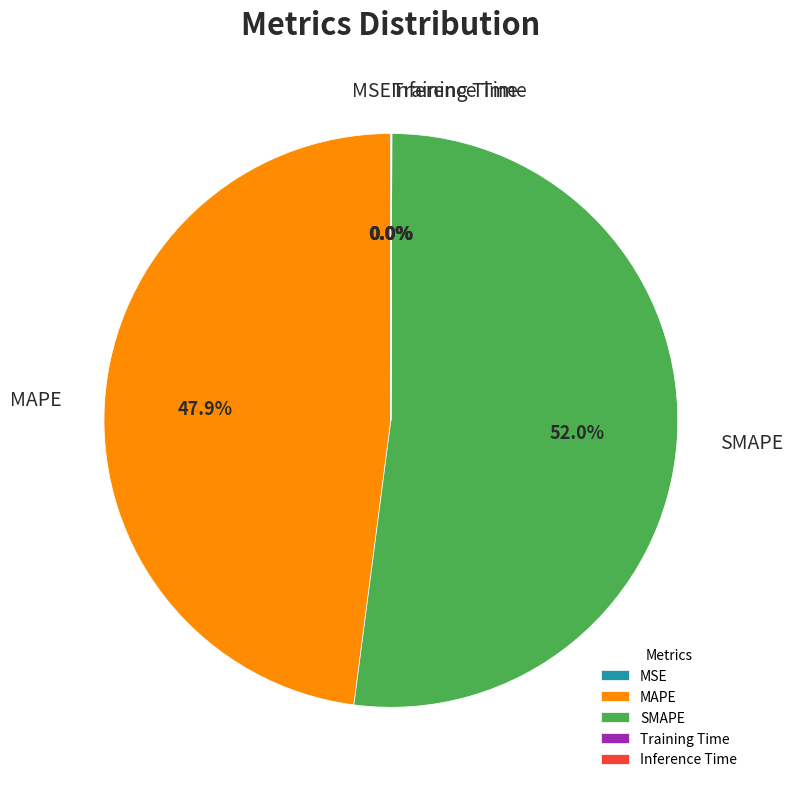

What is the majority slice?

SMAPE